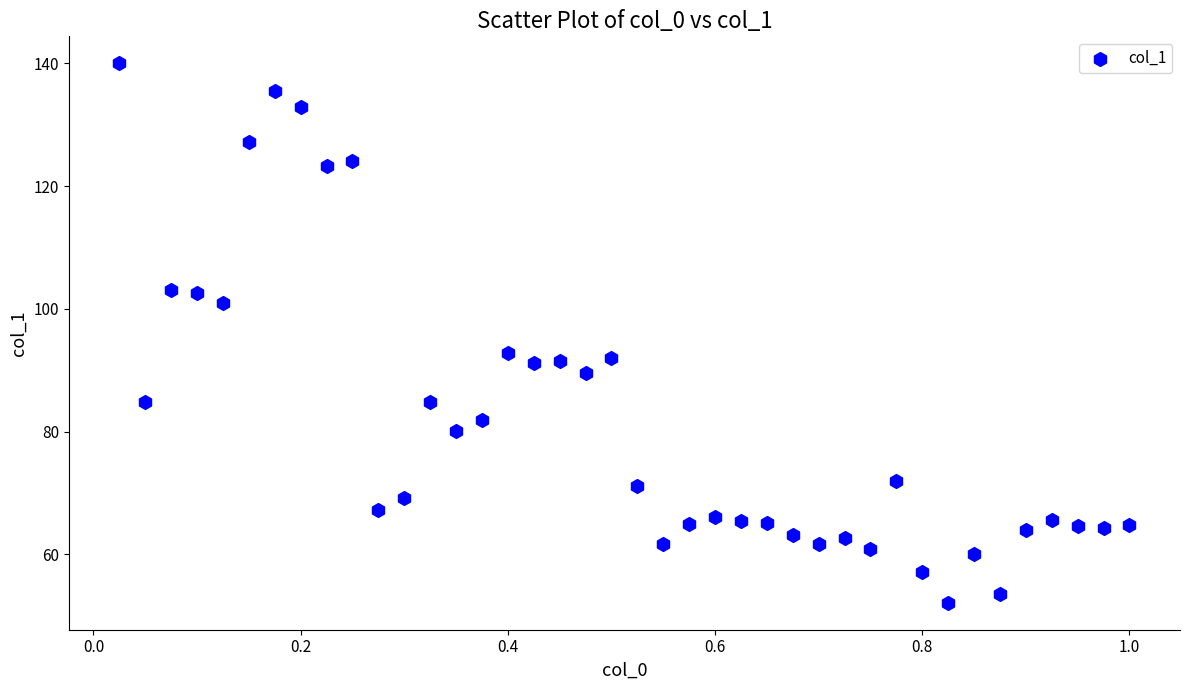

What is the range of X values (max minus min)?

1.0